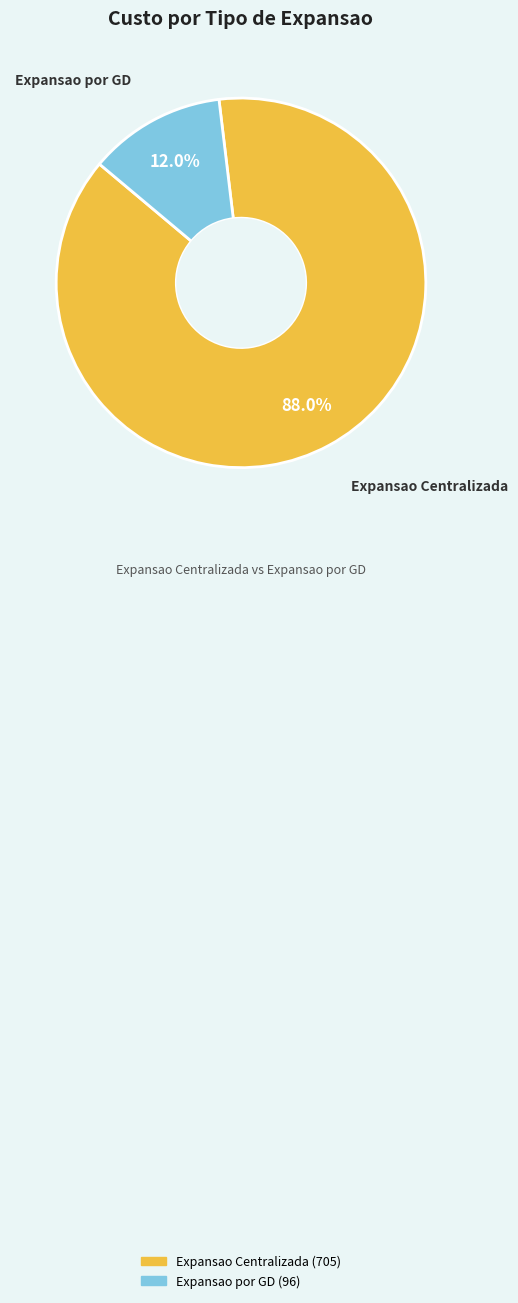

How many slices are in this pie chart?

2